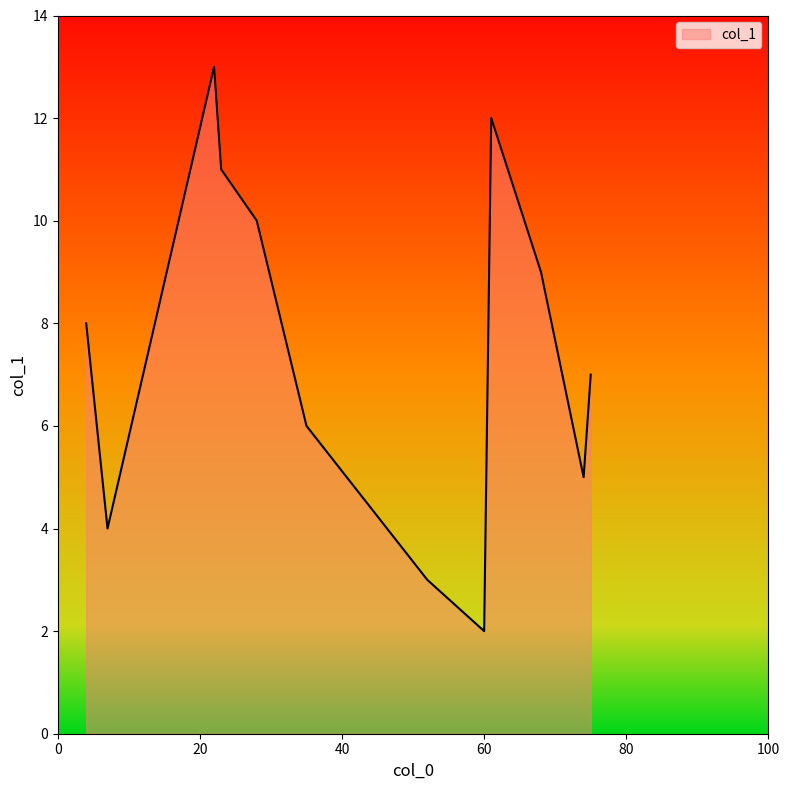

What is the minimum value shown in the chart?

2.0